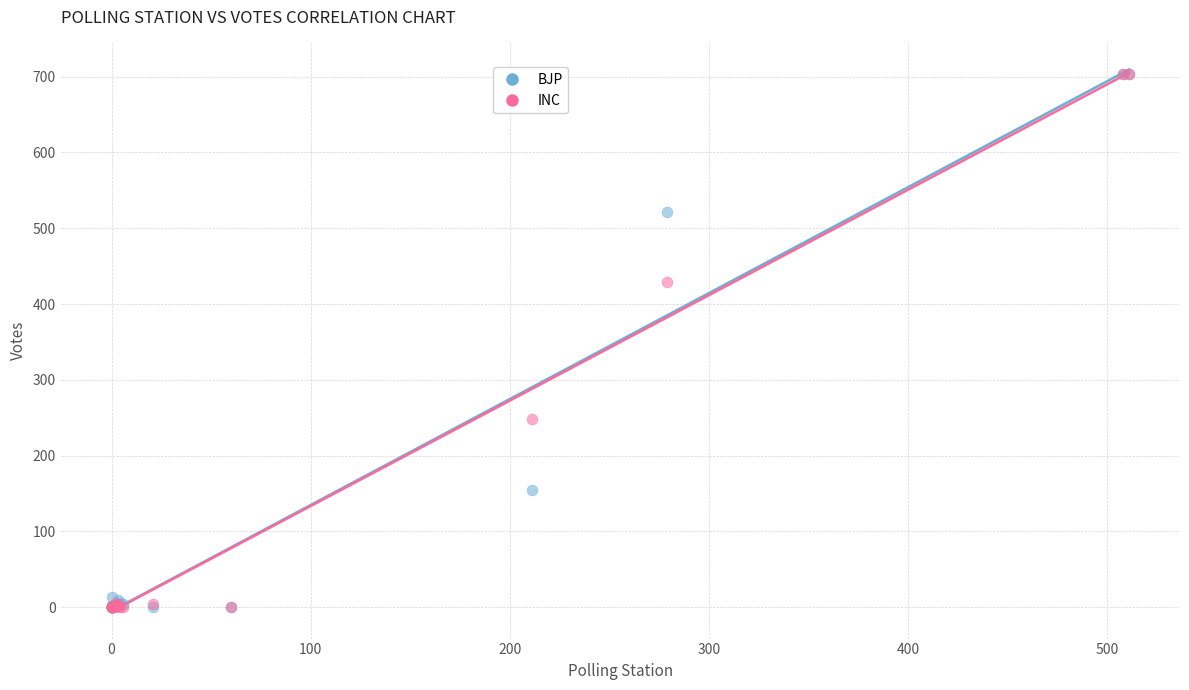

In the INC series, what Y value is closest to 352?

429